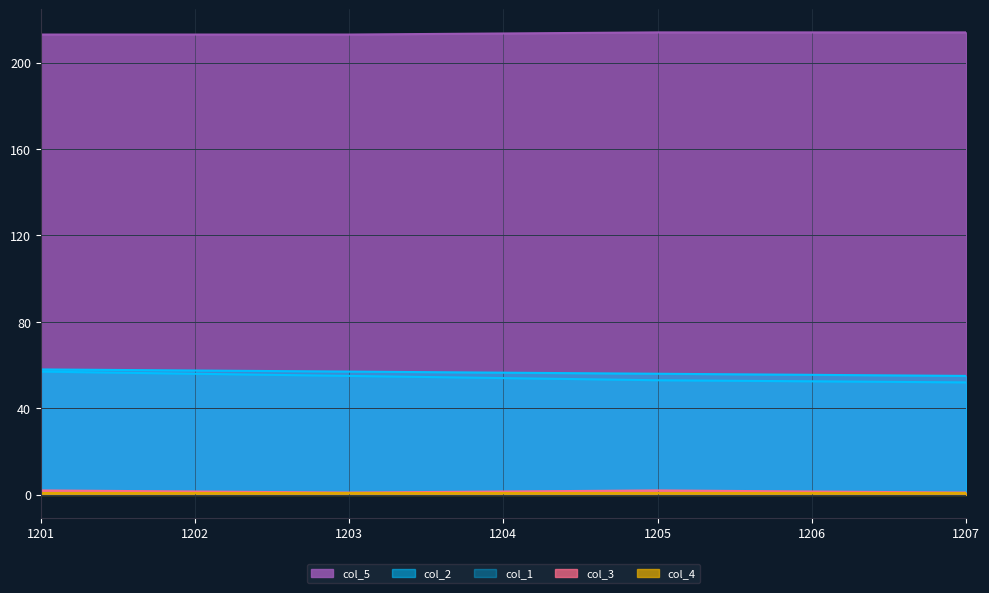

True or false: col_1 and col_2 intersect in this chart.

False